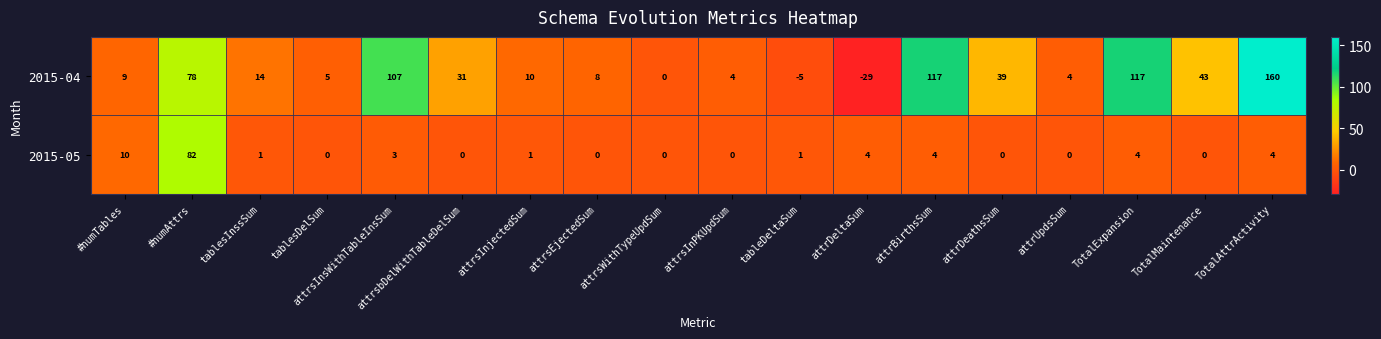

What is the sum of the 2015-05 values at attrsInsWithTableInsSum and attrsWithTypeUpdSum?

3